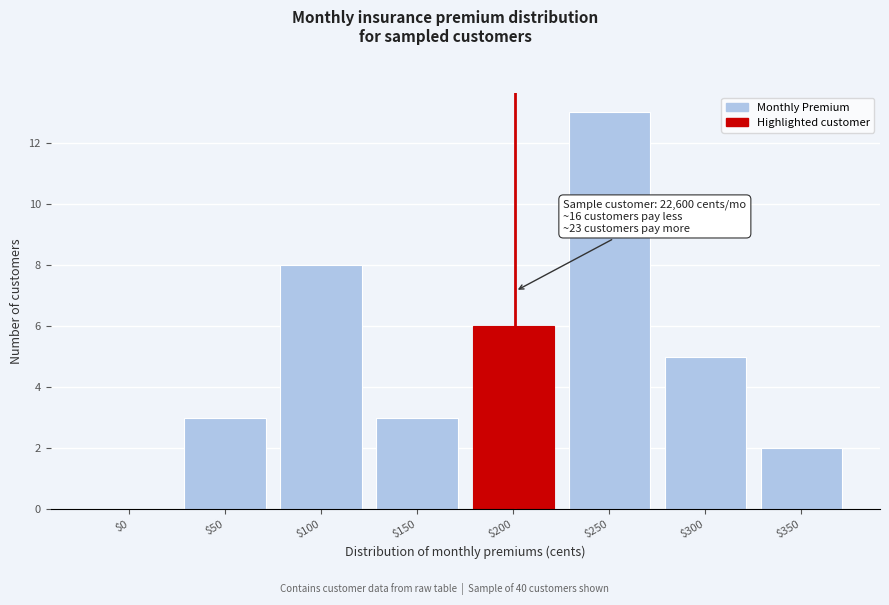

At which category does the chart reach its peak across all series?

$250